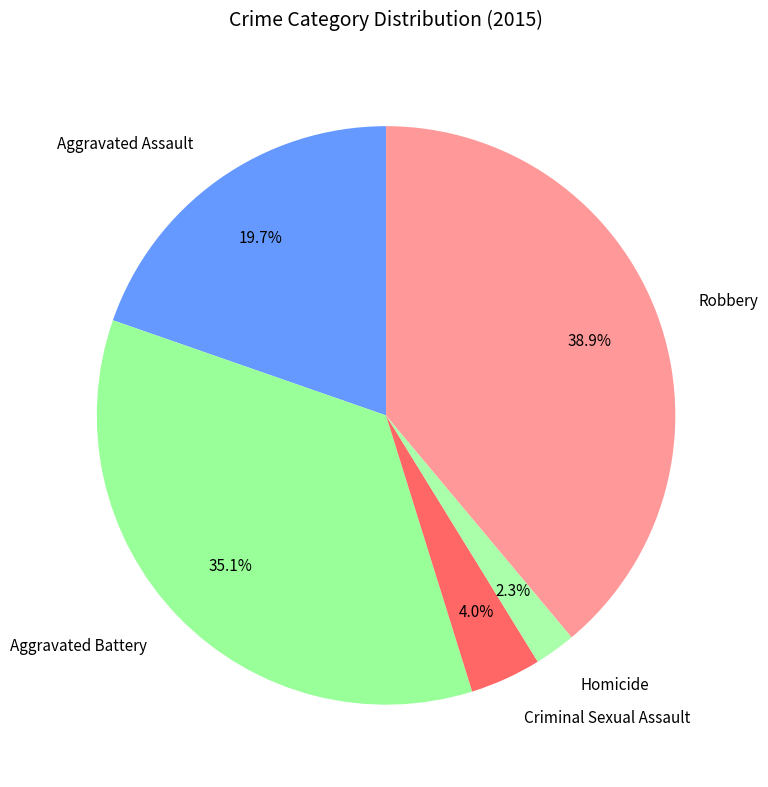

How many segments does this pie chart have?

5